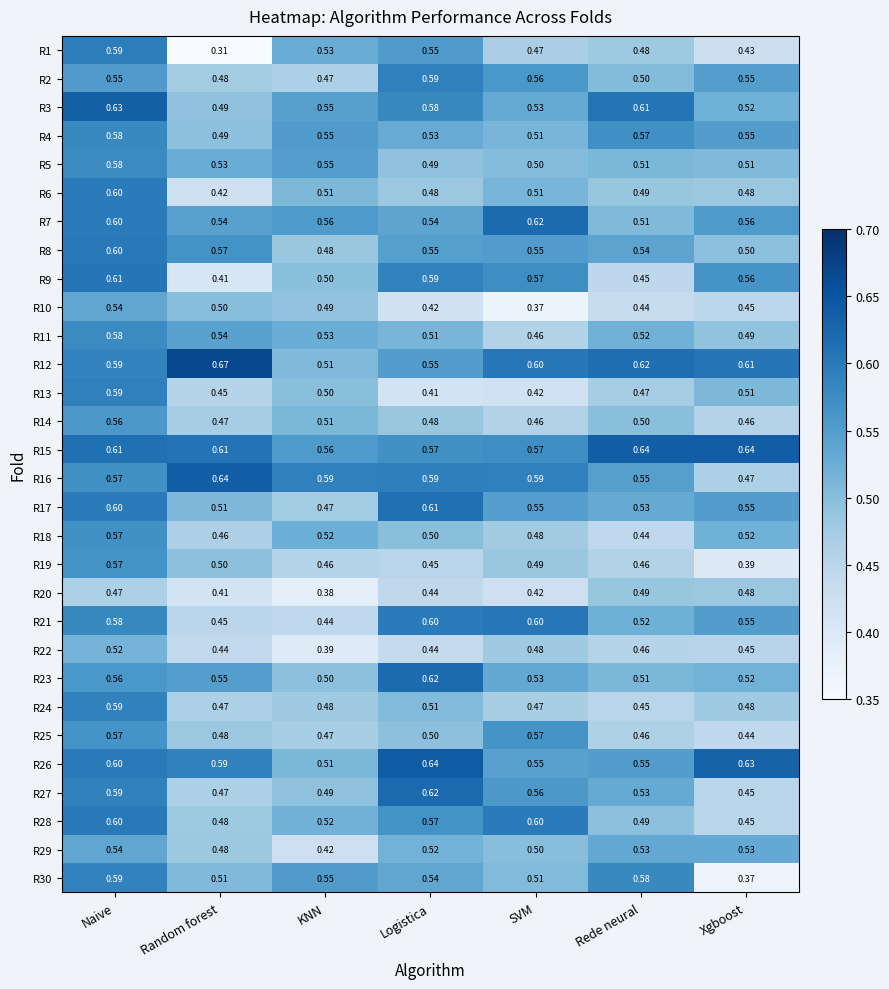

At which category is the sum across all series the highest?

Naive